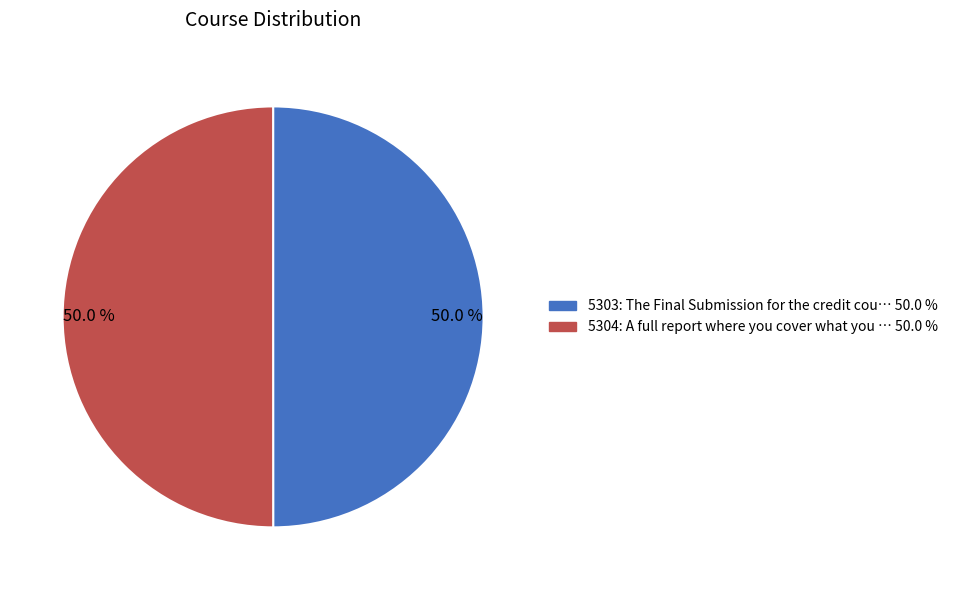

How many segments does this pie chart have?

2